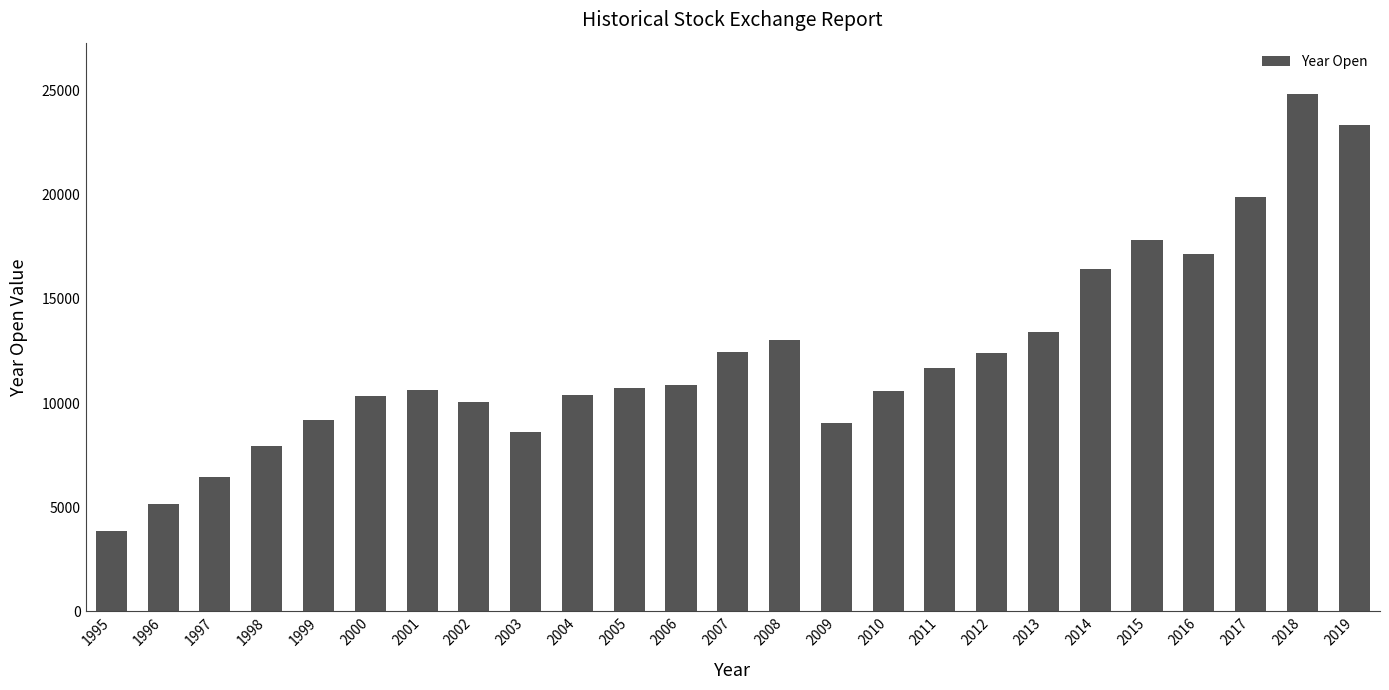

At which label is the value closest to 14331?

2013